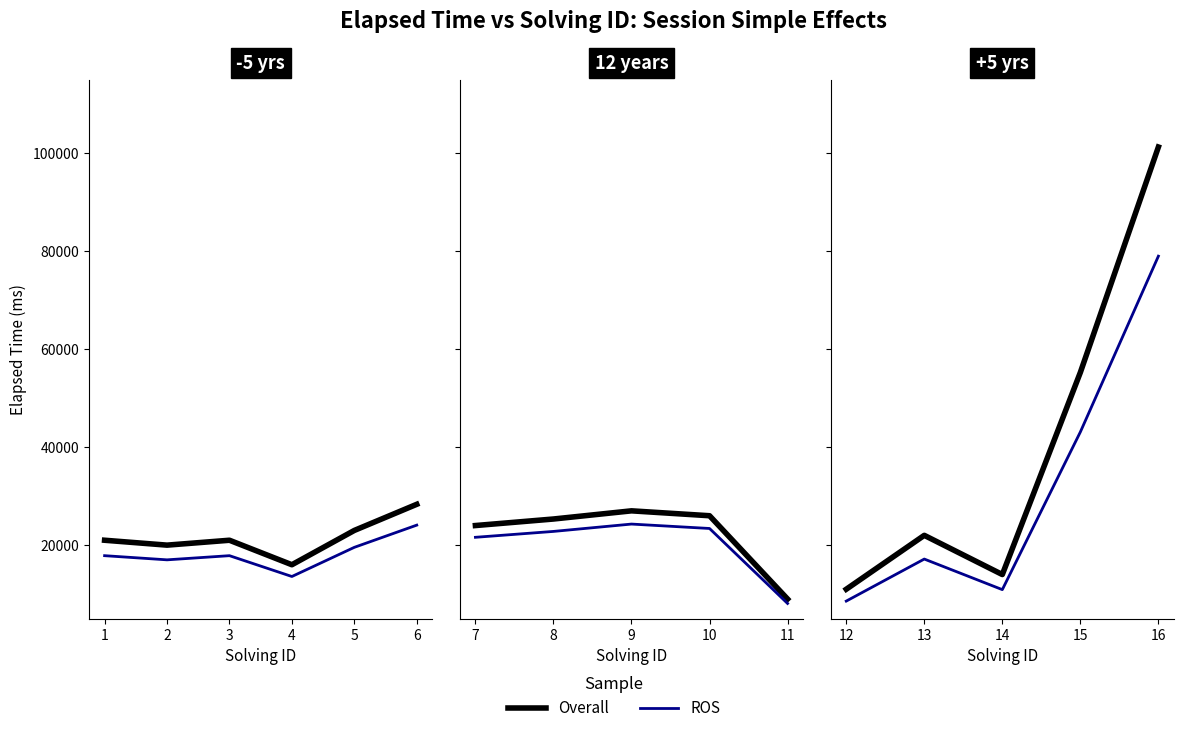

Which series has the largest range (max minus min)?

Overall